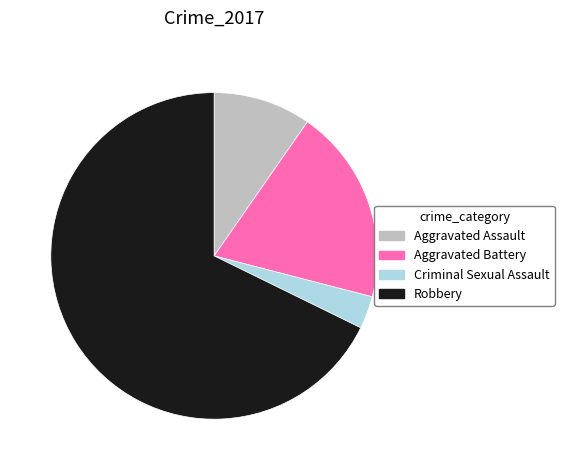

Which has a higher value, Robbery or Criminal Sexual Assault?

Robbery